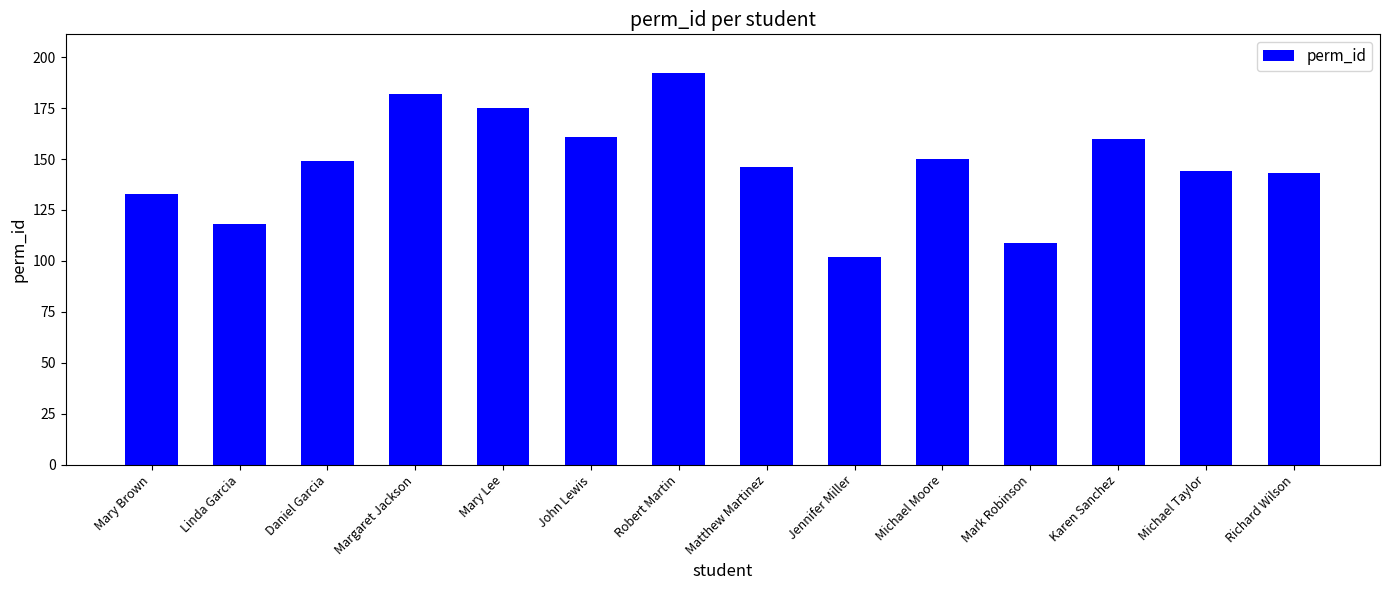

Reading right to left, what are all the values shown in this chart?

Richard Wilson=143	Michael Taylor=144	Karen Sanchez=160	Mark Robinson=109	Michael Moore=150	Jennifer Miller=102	Matthew Martinez=146	Robert Martin=192	John Lewis=161	Mary Lee=175	Margaret Jackson=182	Daniel Garcia=149	Linda Garcia=118	Mary Brown=133